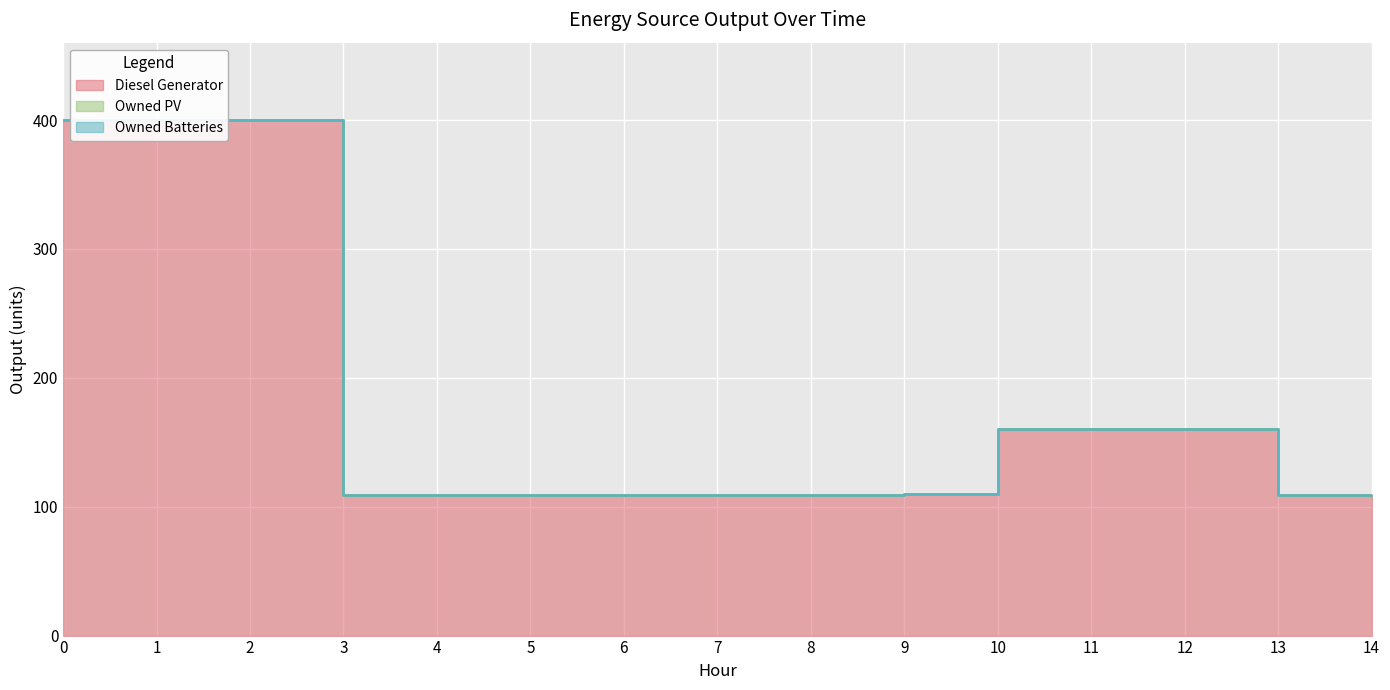

Reading left to right, list all the values displayed in this chart.

Diesel Generator: 400	400	400	109	109	109	109	109	109	110	160	160	160	109	108
Owned PV: 0	0	0	0	0	0	0	0	0	0	0	0	0	0	0
Owned Batteries: 0	0	0	0	0	0	0	0	0	0	0	0	0	0	0